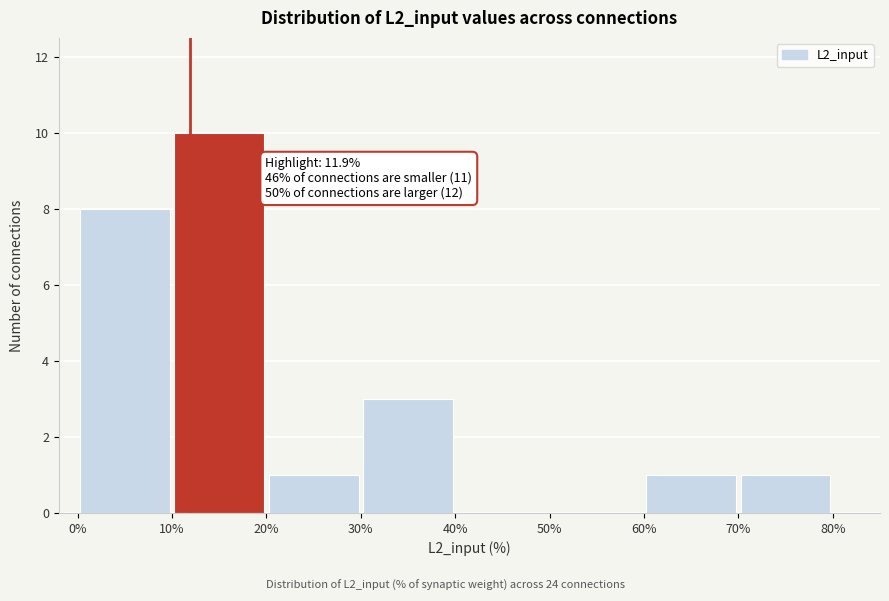

Which range on the x-axis has the tallest bar?

10% to 20%